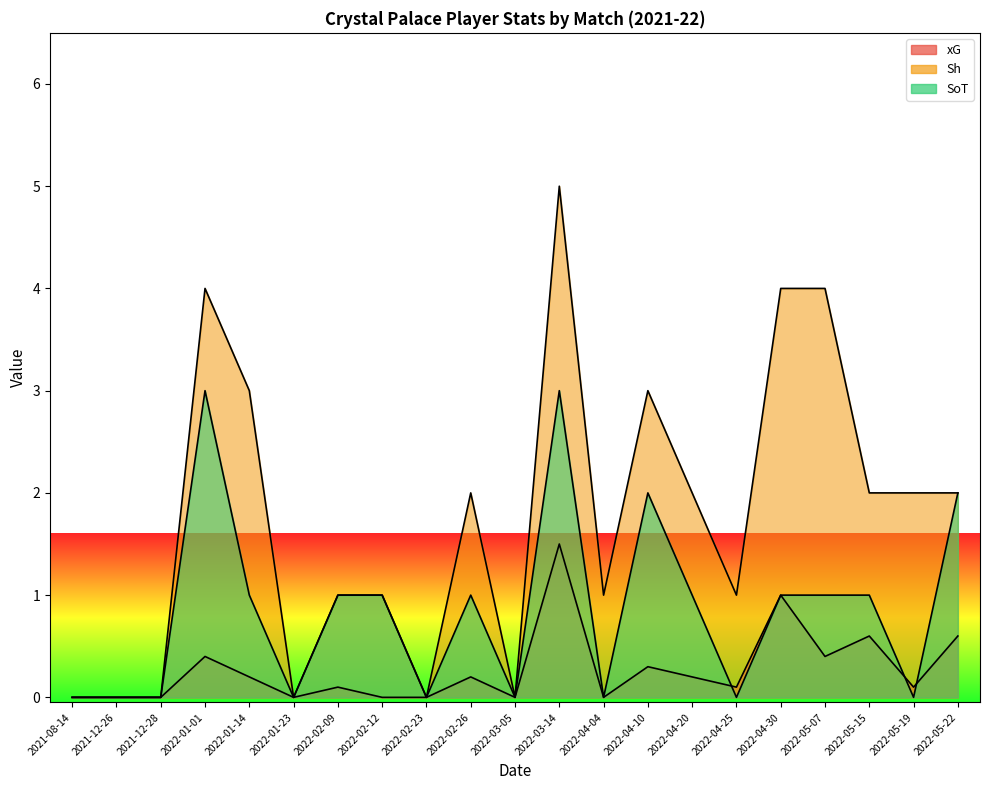

At which category is the sum across all series the highest?

2022-03-14